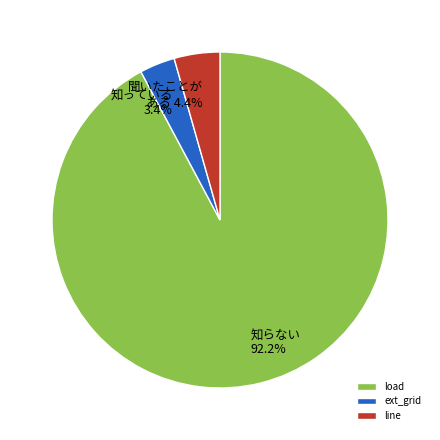

Does 知らない 92.2% represent more than half of the total?

Yes